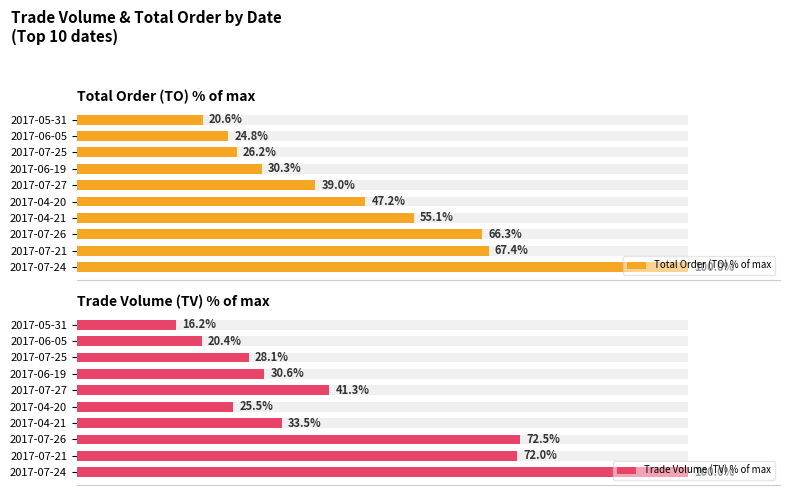

At how many categories does at least one series exceed 59?

3